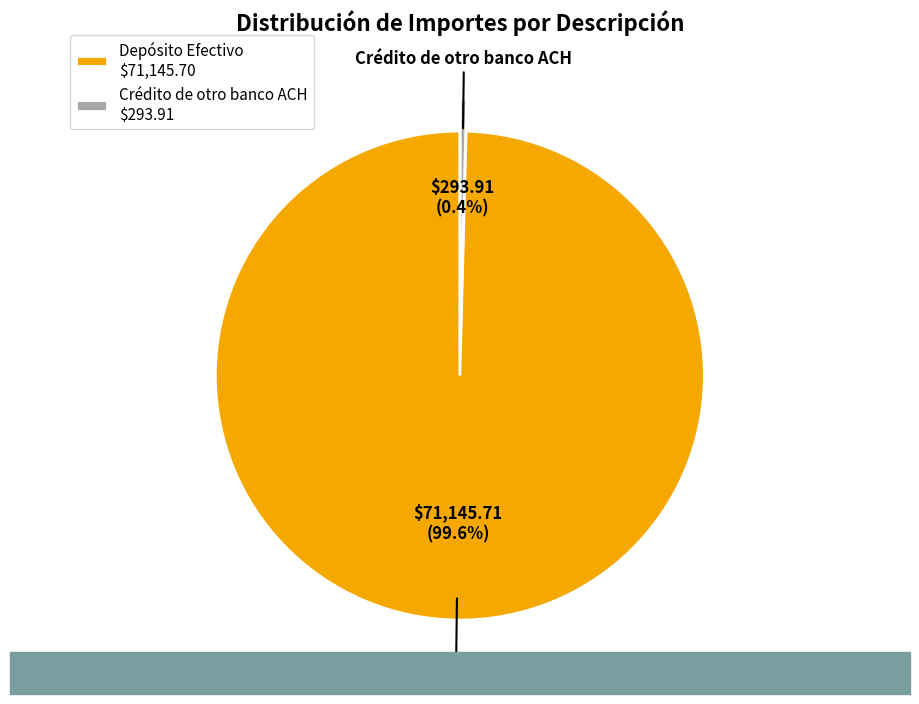

True or false: Crédito de otro banco ACH accounts for 7% of the total.

False